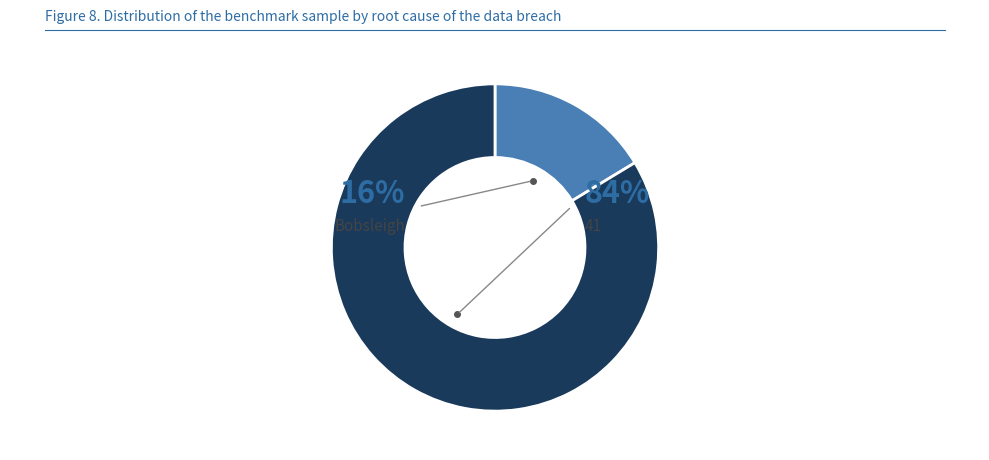

Combined, do Bobsleigh and 41 account for over 50%?

Yes